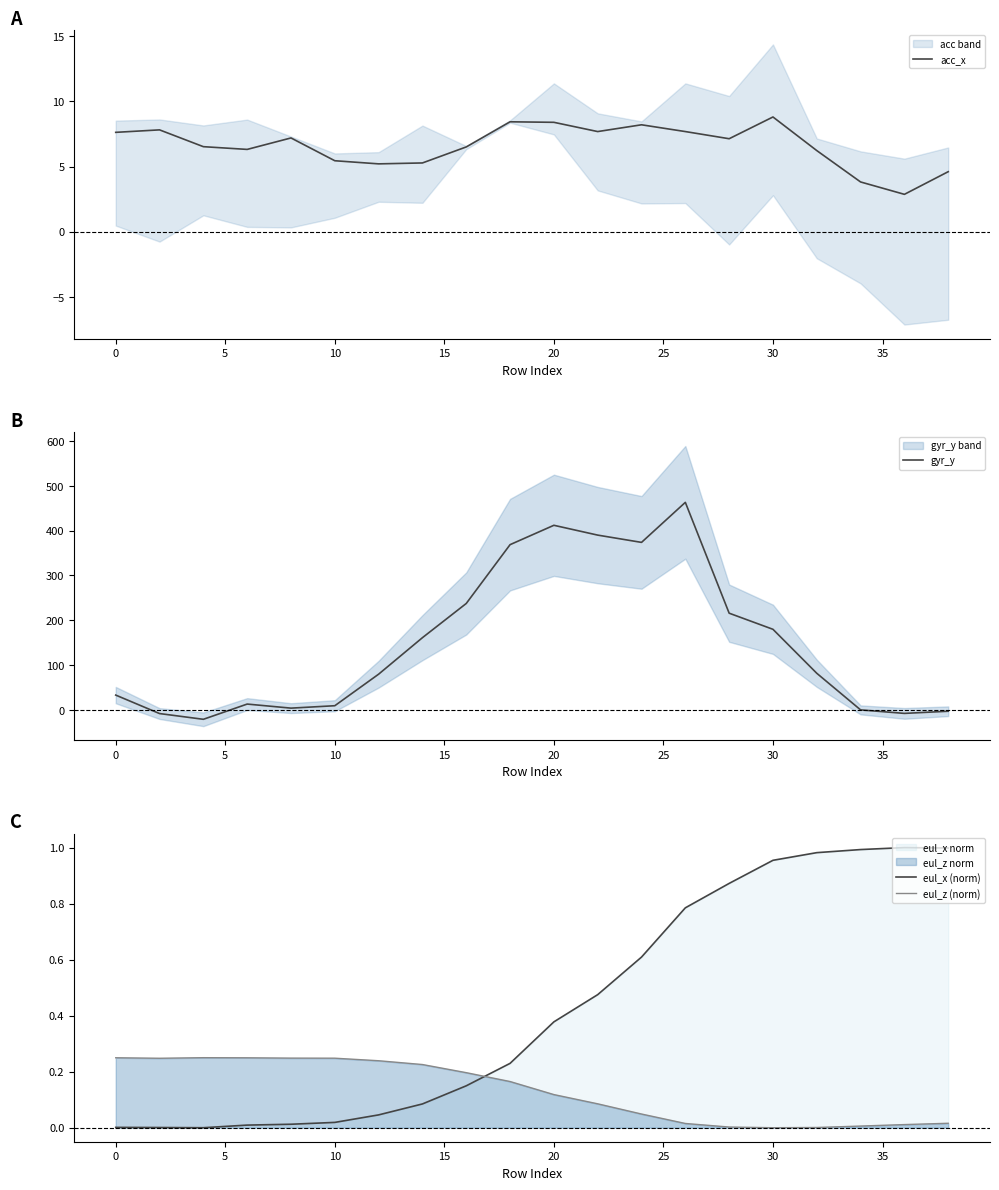

Which series has the largest total across all categories?

gyr_y